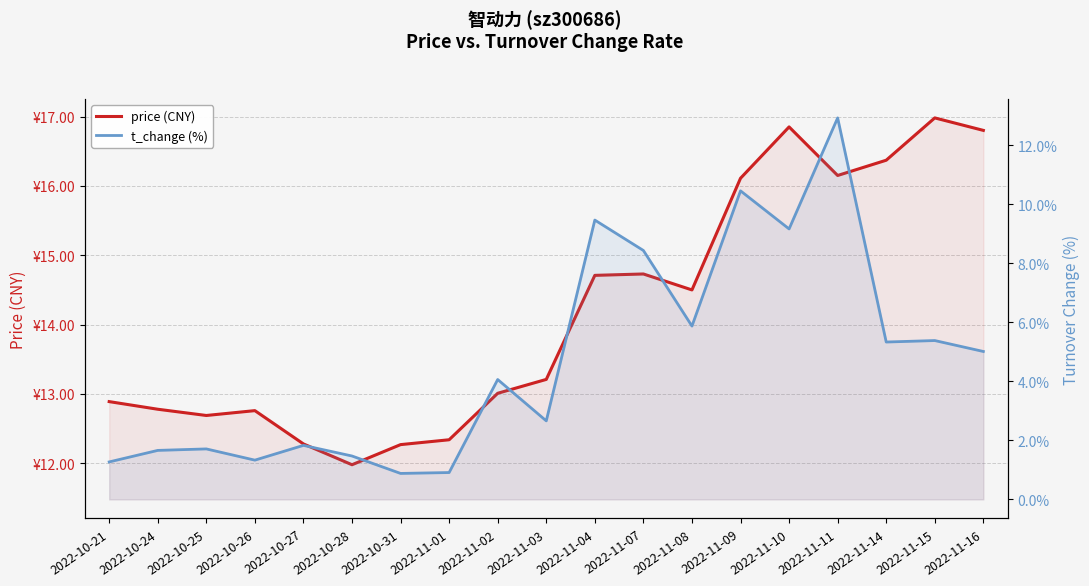

Which series has the largest range (max minus min)?

t_change (%)